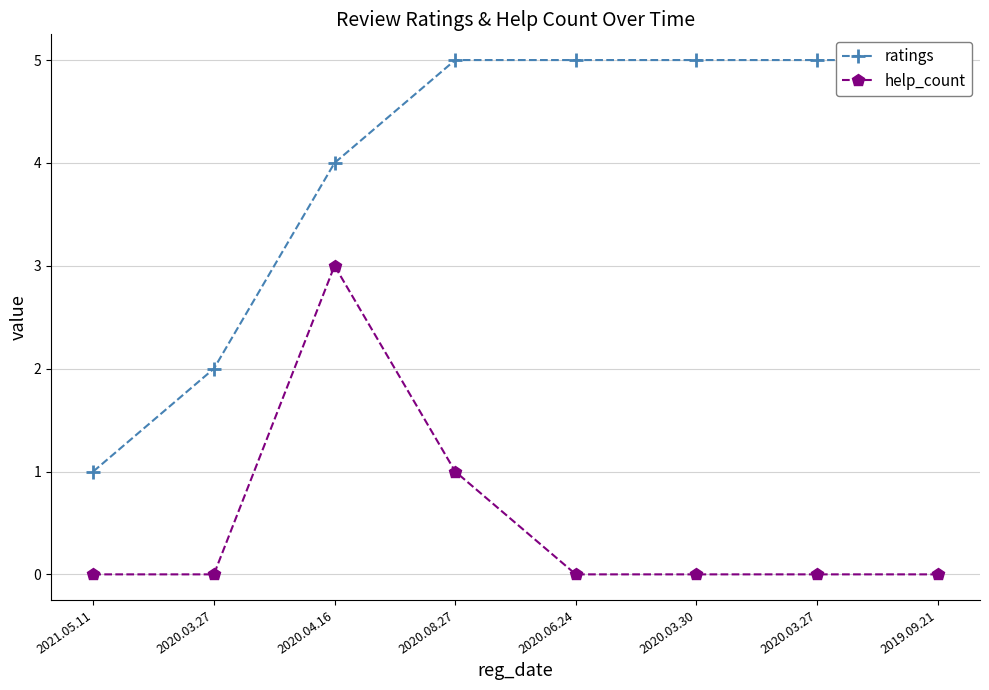

Reading right to left, list all the values displayed in this chart.

ratings: 2019.09.21=5	2020.03.27=5	2020.03.30=5	2020.06.24=5	2020.08.27=5	2020.04.16=4	2020.03.27=2	2021.05.11=1
help_count: 2019.09.21=0	2020.03.27=0	2020.03.30=0	2020.06.24=0	2020.08.27=1	2020.04.16=3	2020.03.27=0	2021.05.11=0